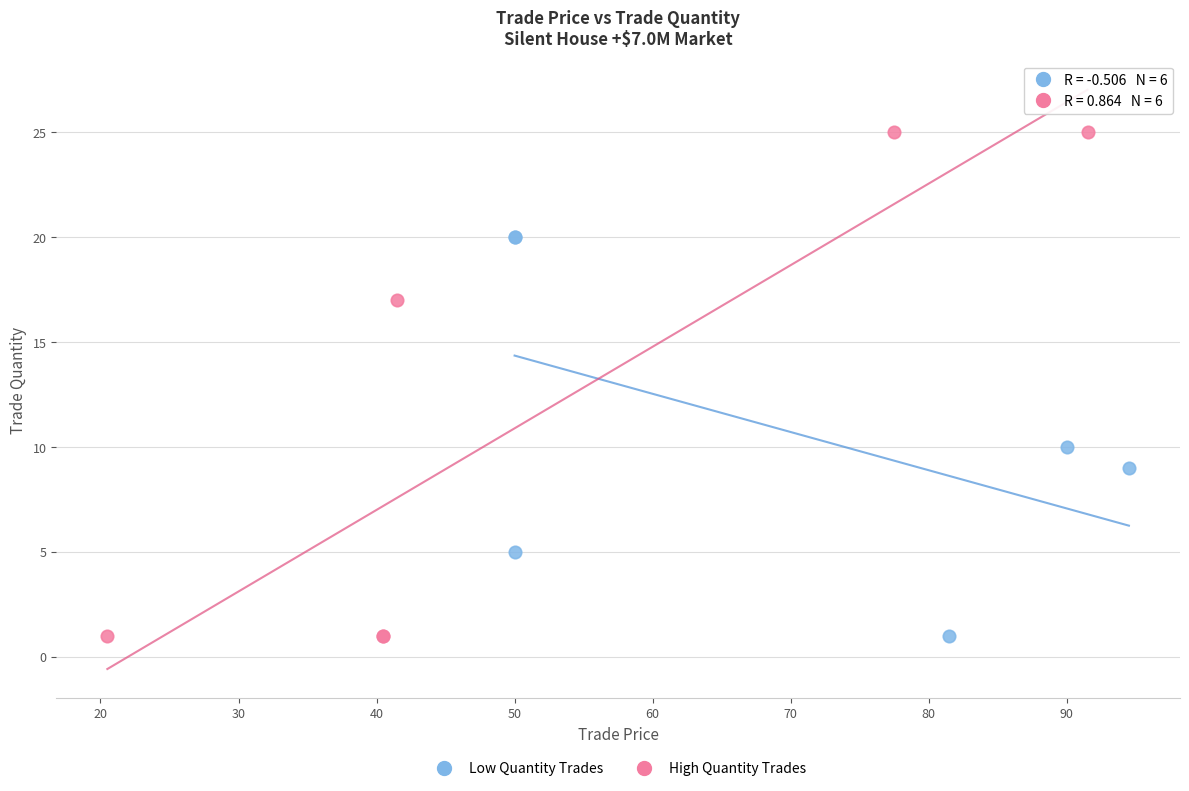

Which series reaches the maximum Y coordinate?

High Quantity Trades